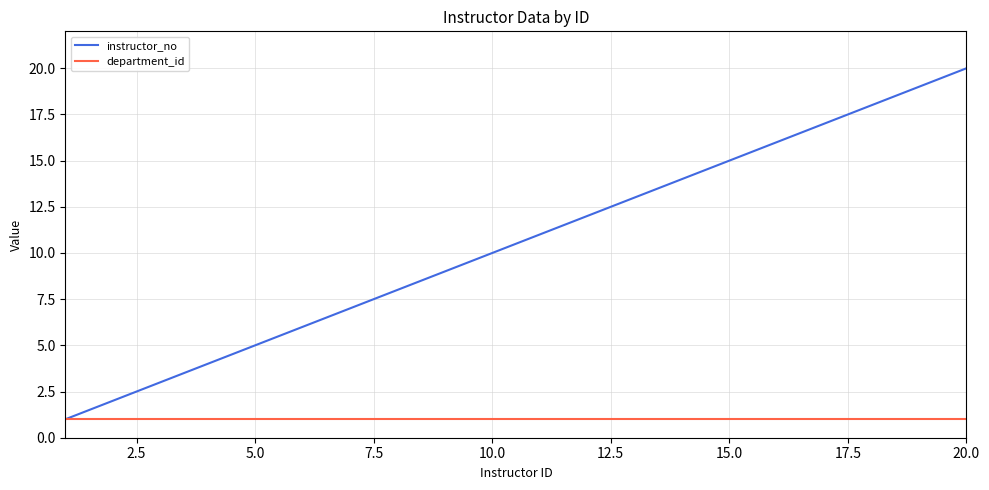

What is the maximum value for instructor_no?

20